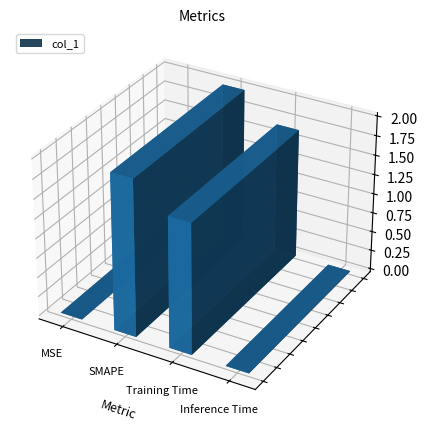

At which category does the chart reach its peak across all series?

SMAPE